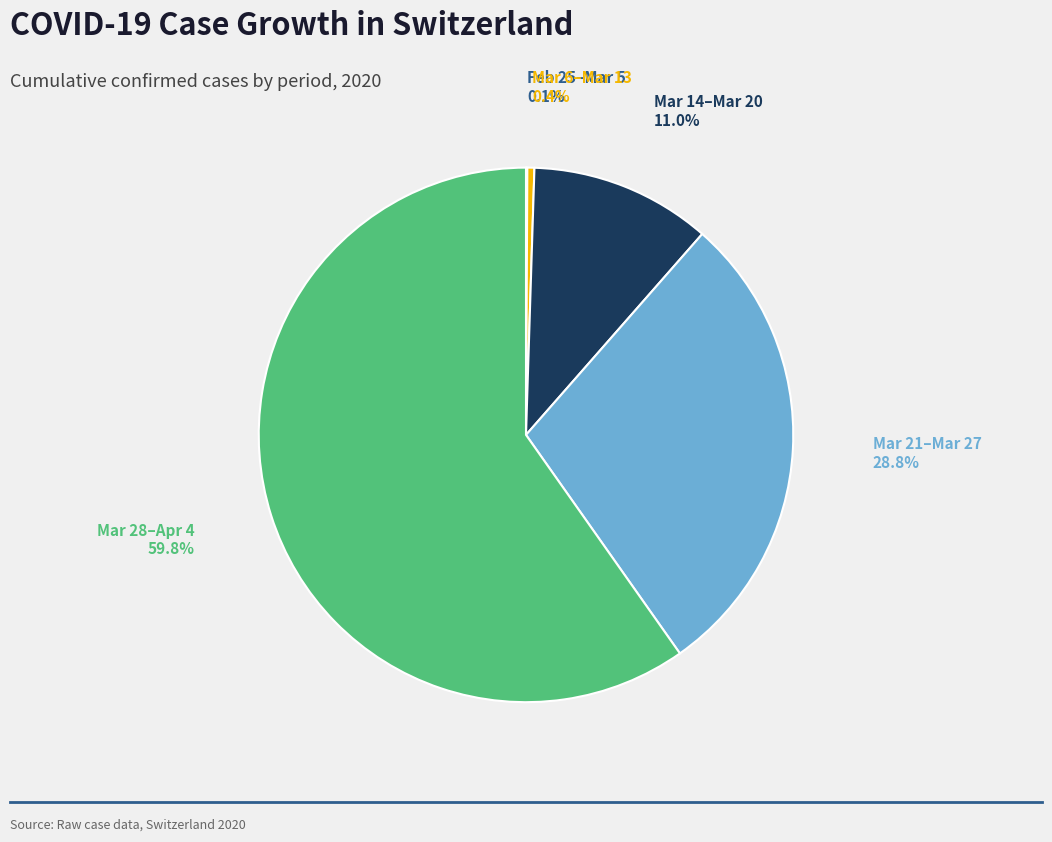

Is the sum of Mar 21–Mar 27 and Mar 6–Mar 13 greater than half?

No